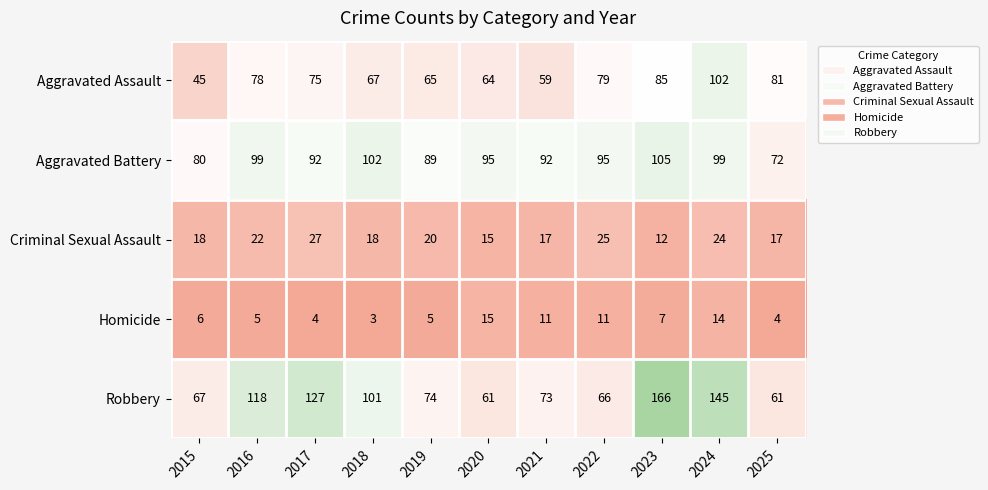

How many series are shown in this chart?

5